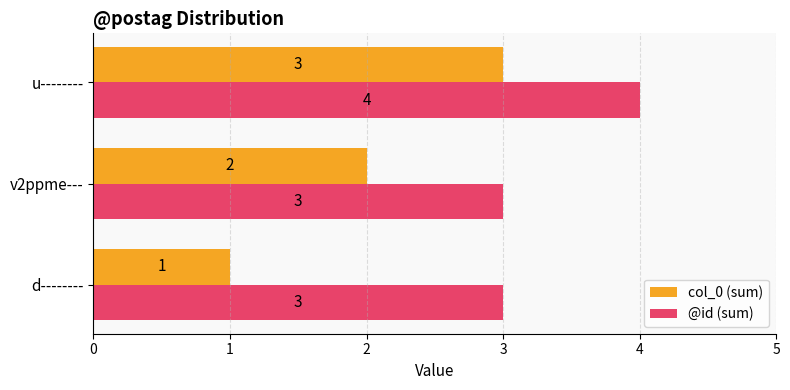

List the series in order of their overall mean, highest first.

@id (sum), col_0 (sum)